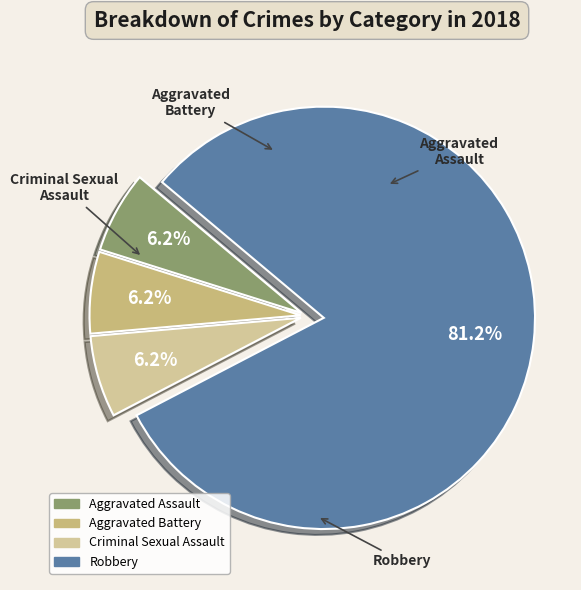

Which category has the smallest portion of the pie?

Aggravated Assault